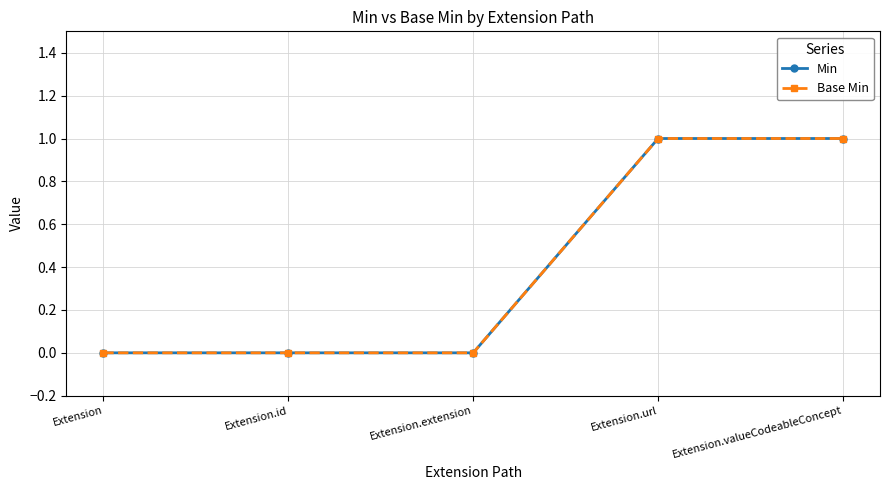

Which has a higher value, Extension.url or Extension.id?

Extension.url